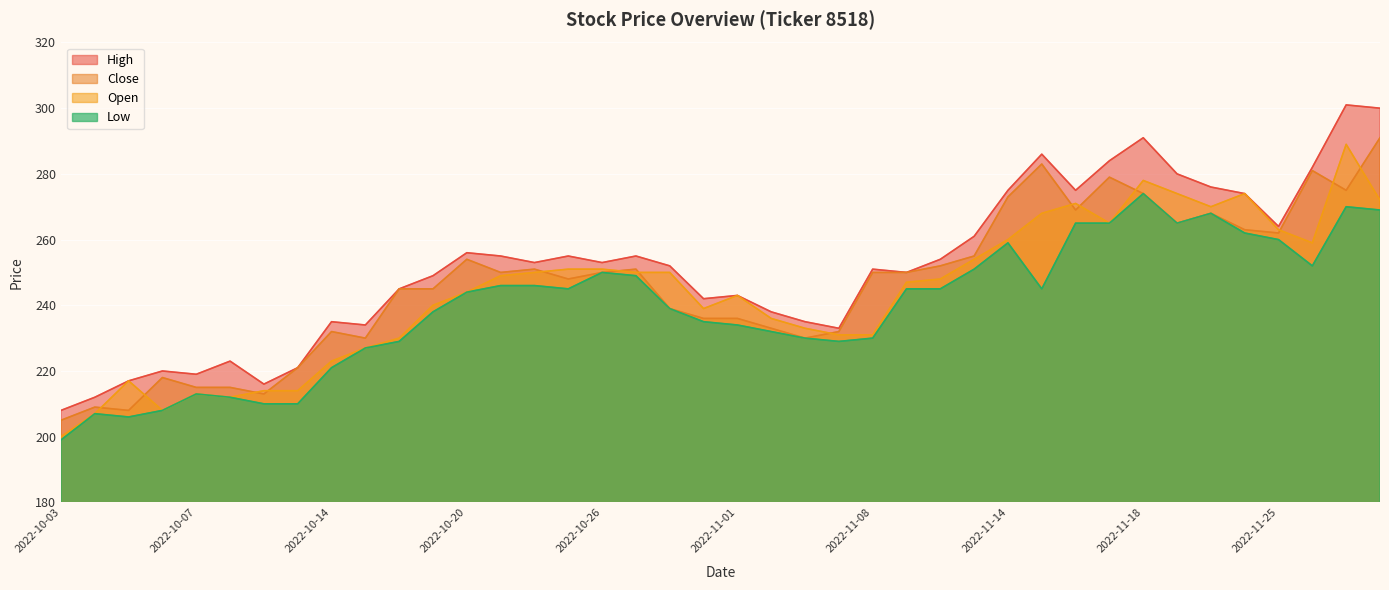

How many series are shown in this chart?

4